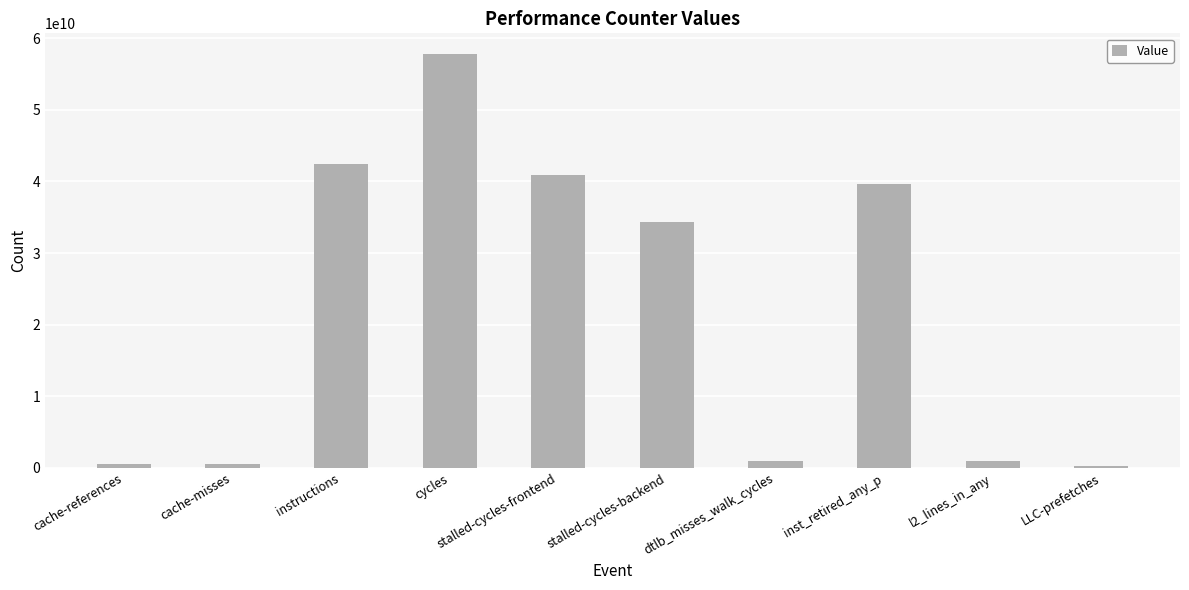

True or false: the data shows 971248617 at dtlb_misses_walk_cycles.

True